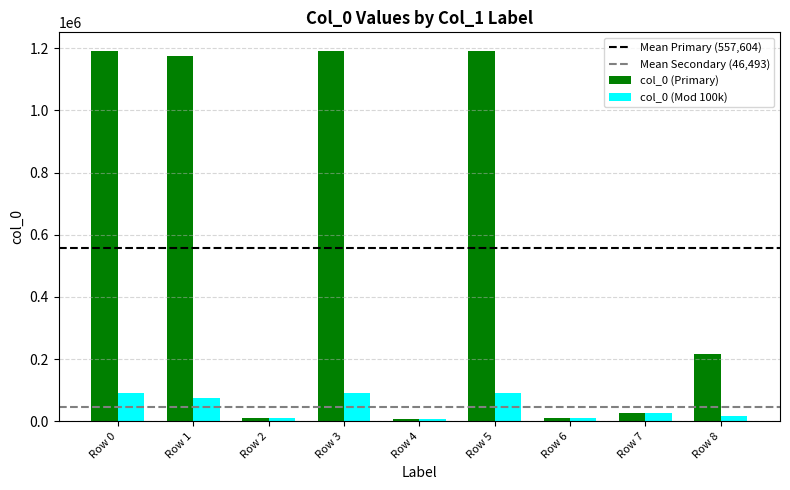

What is the greatest value displayed?

1191378